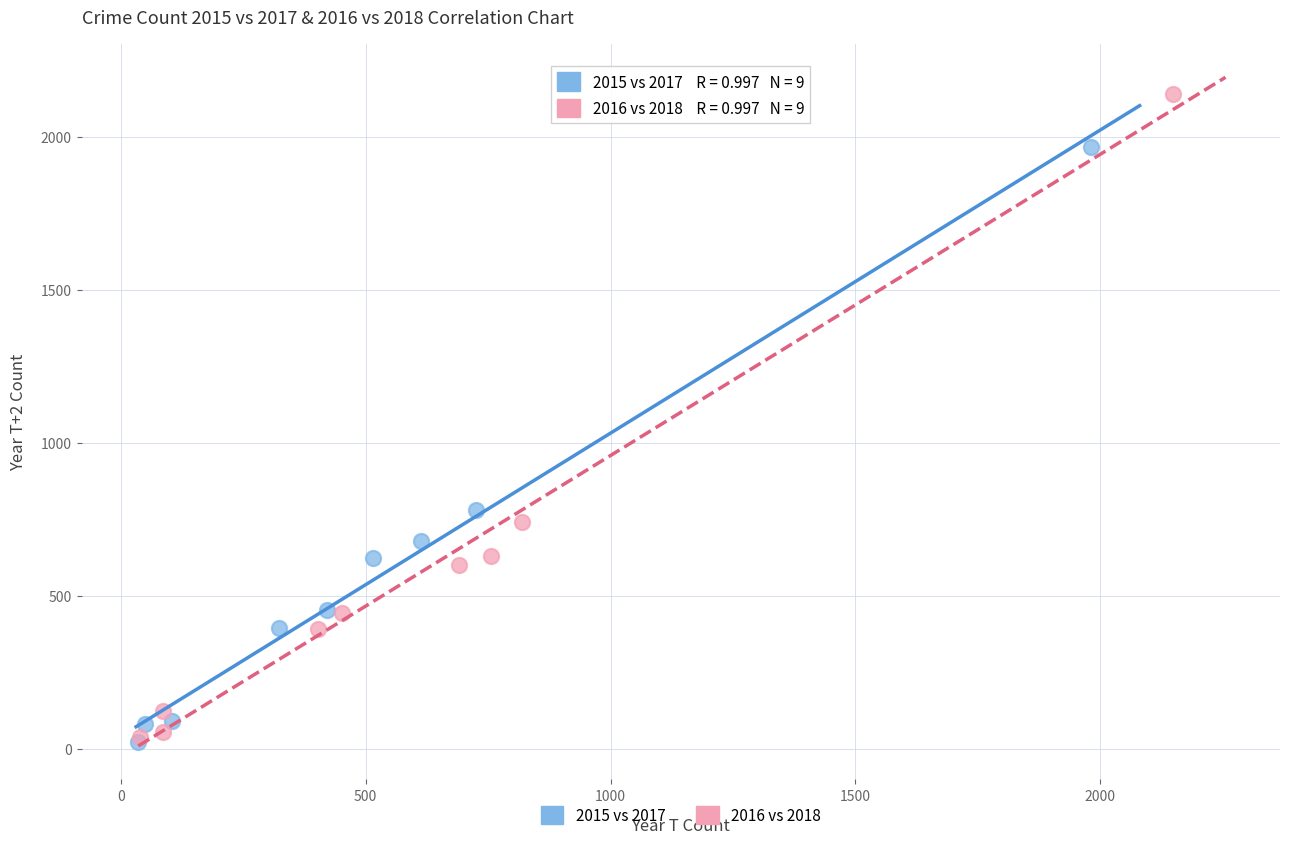

Which series has the widest spread of Y values?

2016 vs 2018